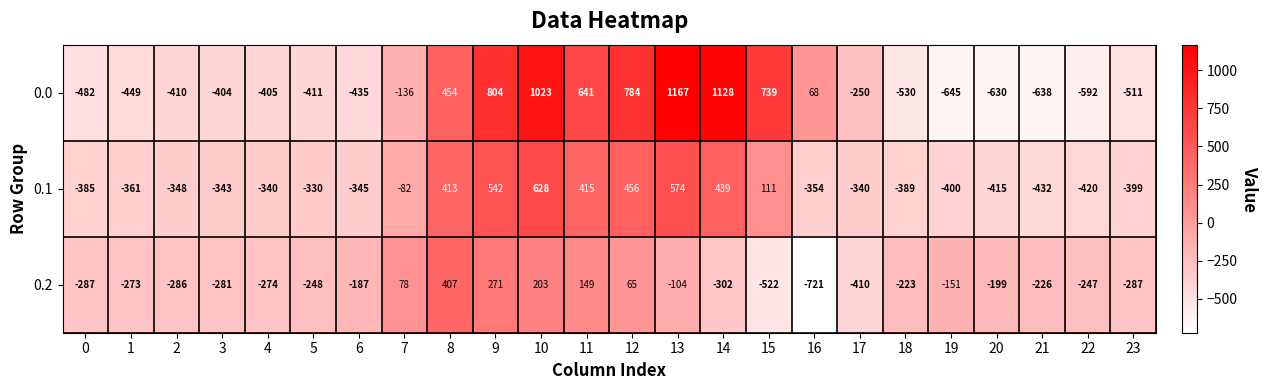

Which series has the widest spread of values?

0.0